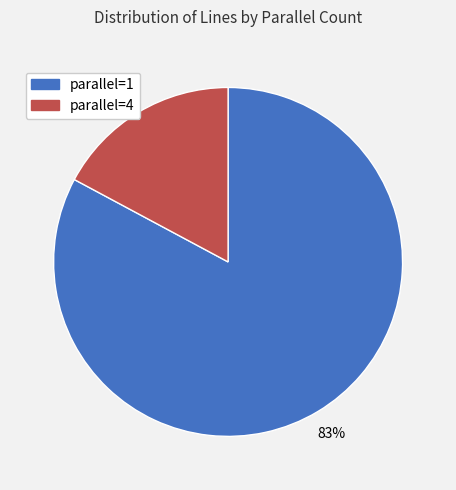

Is there a majority slice in this chart?

Yes